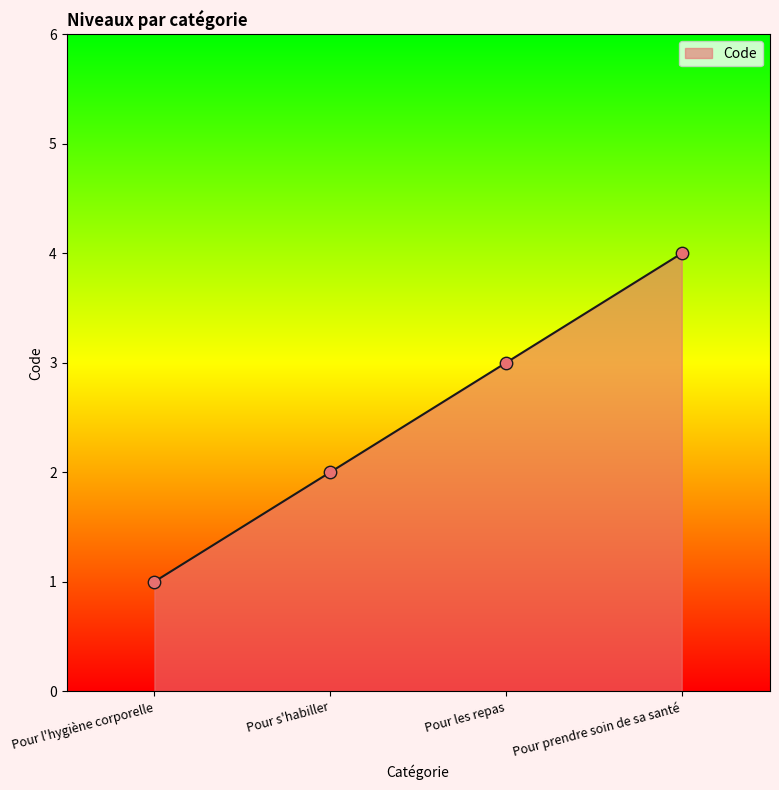

Which has a higher value, Pour les repas or Pour l'hygiène corporelle?

Pour les repas